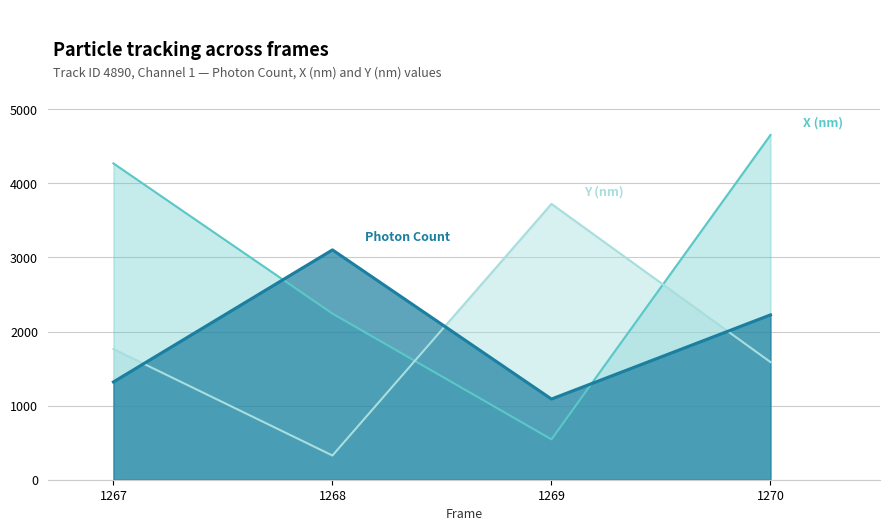

How many data points in X (nm) are above 4268?

2